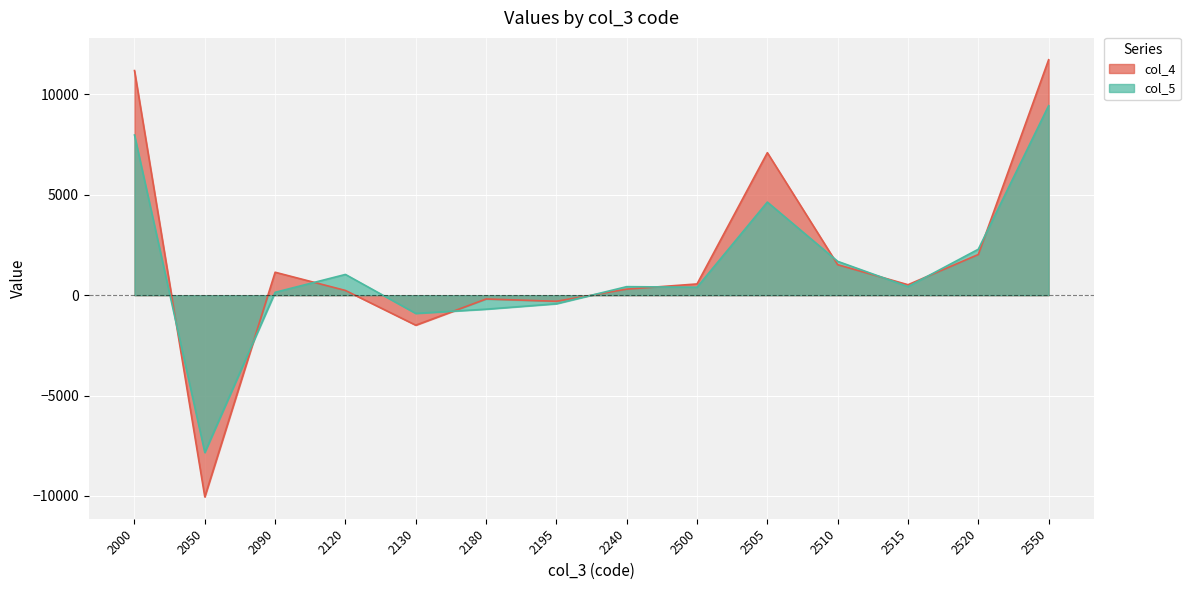

At which category does col_4 reach its first local valley?

2050